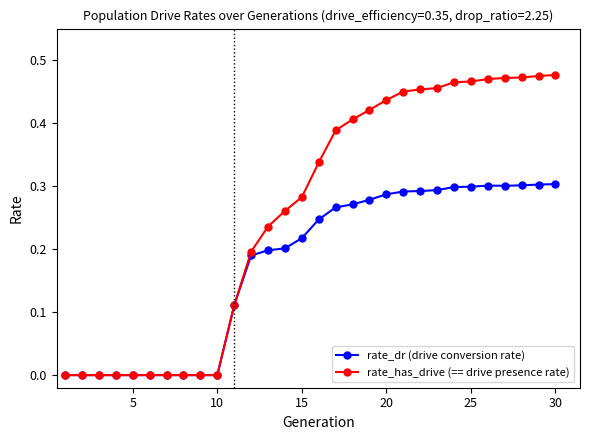

What are all the series names shown in the legend?

rate_dr (drive conversion rate), rate_has_drive (== drive presence rate)